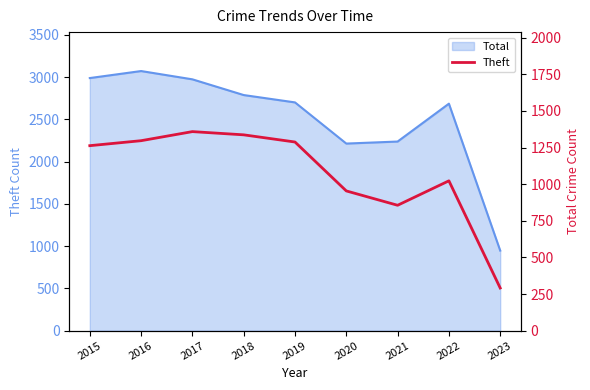

Where is the data nearest to the value 825?

2021